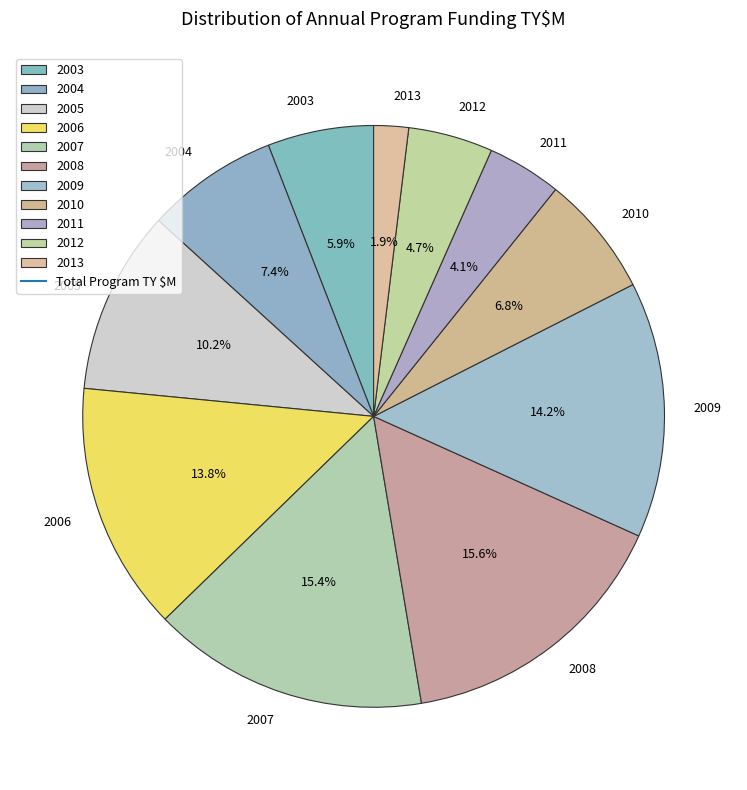

What is the smallest slice in the pie chart?

2013